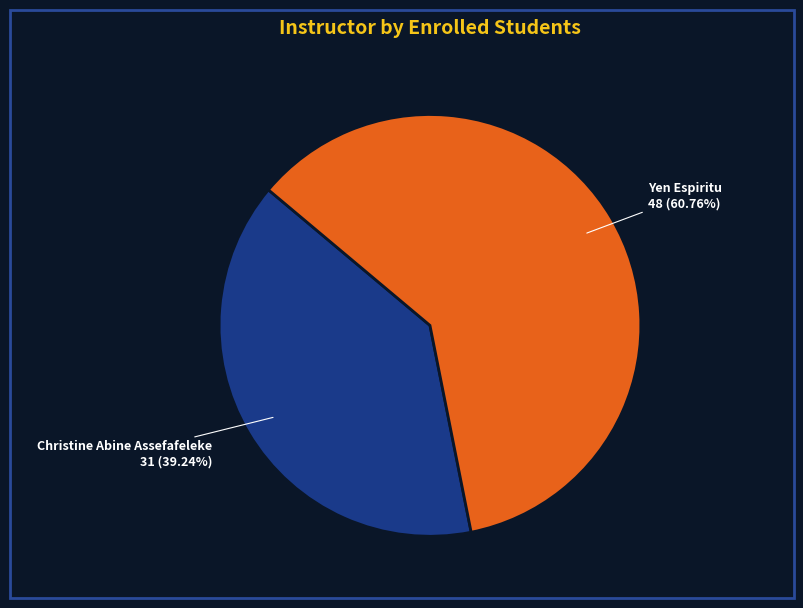

Does any single category account for the majority?

Yes